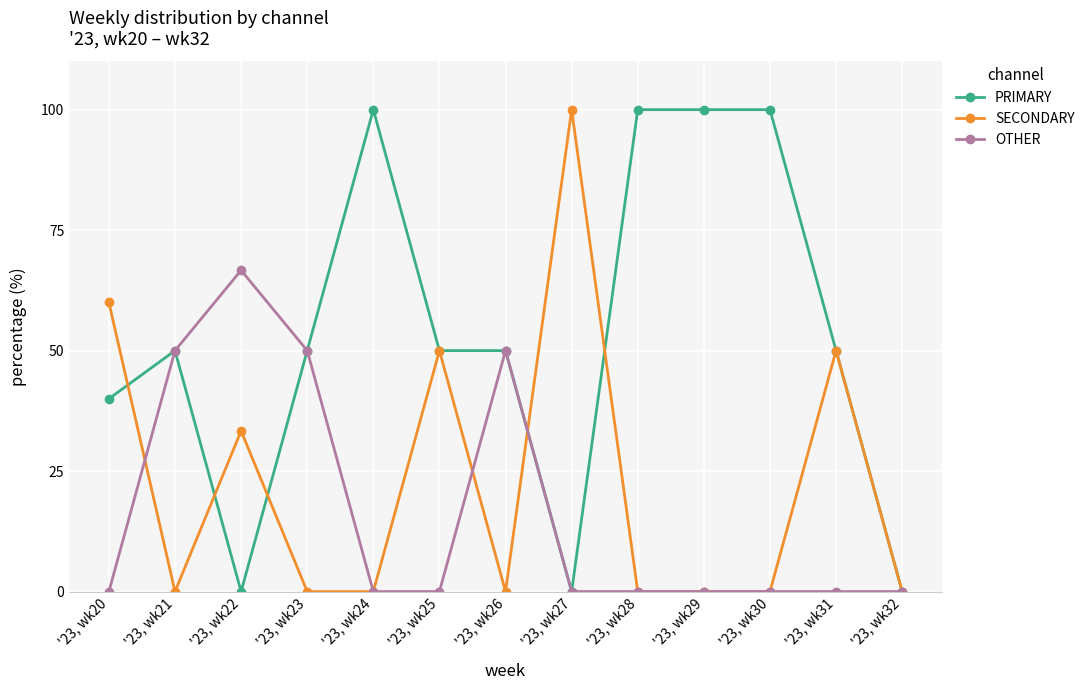

What is the difference between the highest and lowest values at '23, wk20?

60.0